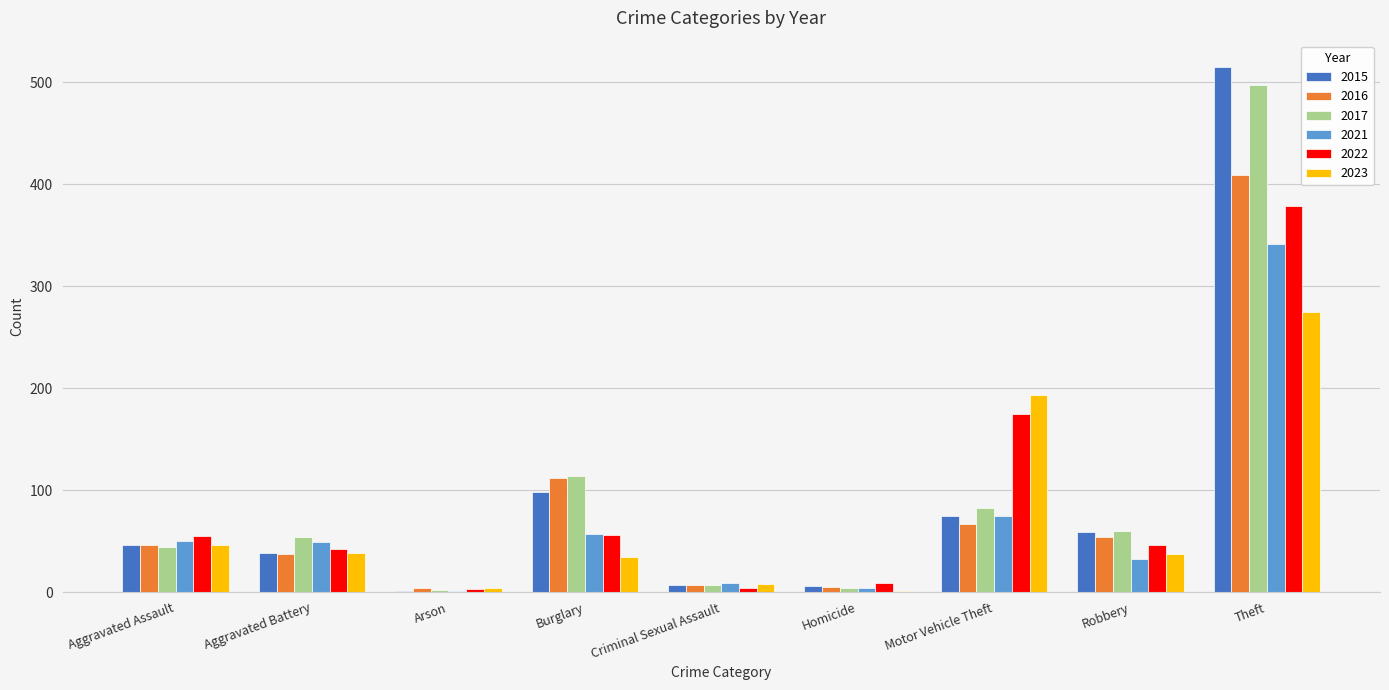

Which series changed the most between Burglary and Motor Vehicle Theft?

2023